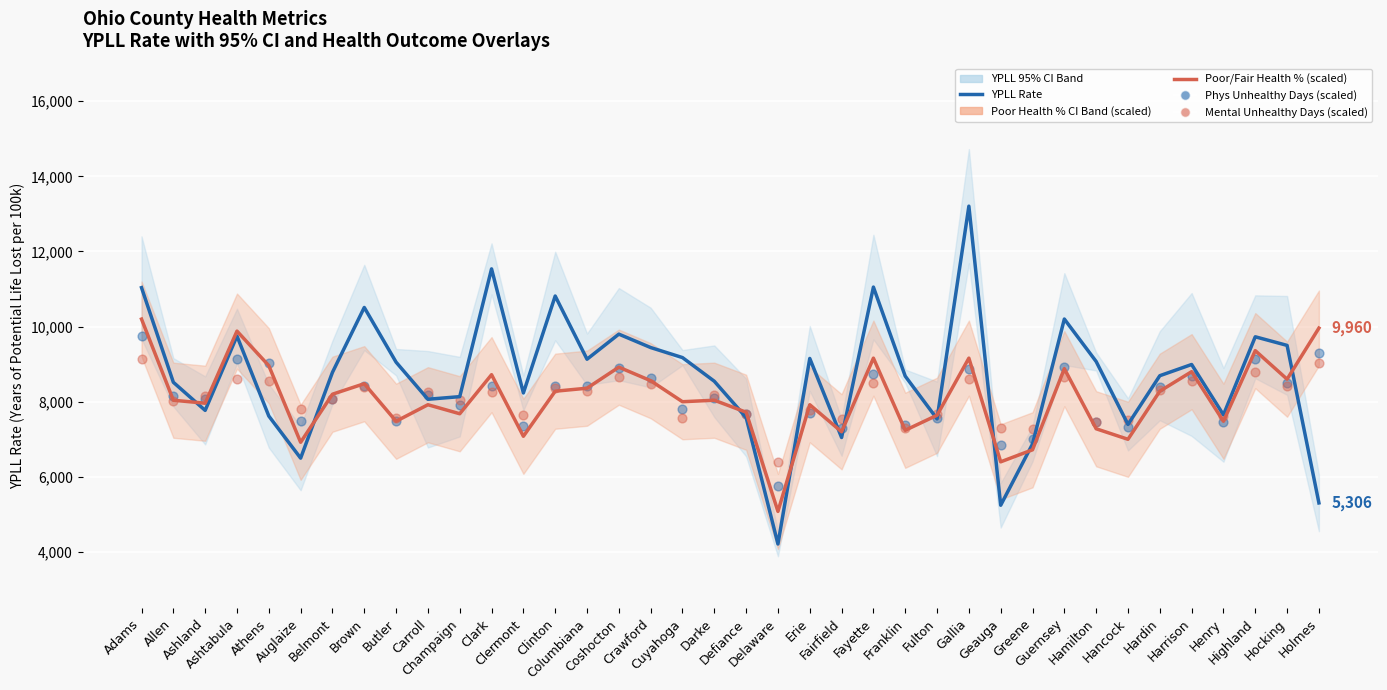

What are all the series names shown in the legend?

YPLL Rate, Poor/Fair Health % (scaled), Phys Unhealthy Days (scaled), Mental Unhealthy Days (scaled)